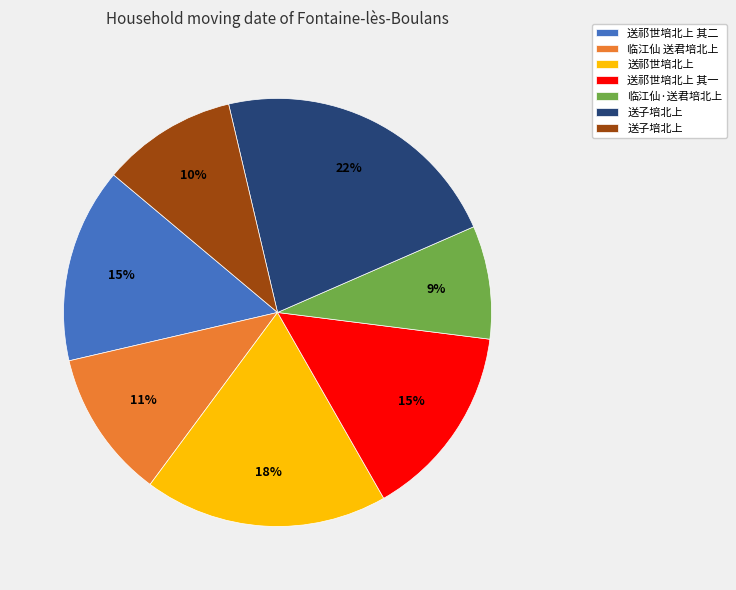

Is there any slice that represents more than half of the pie?

No